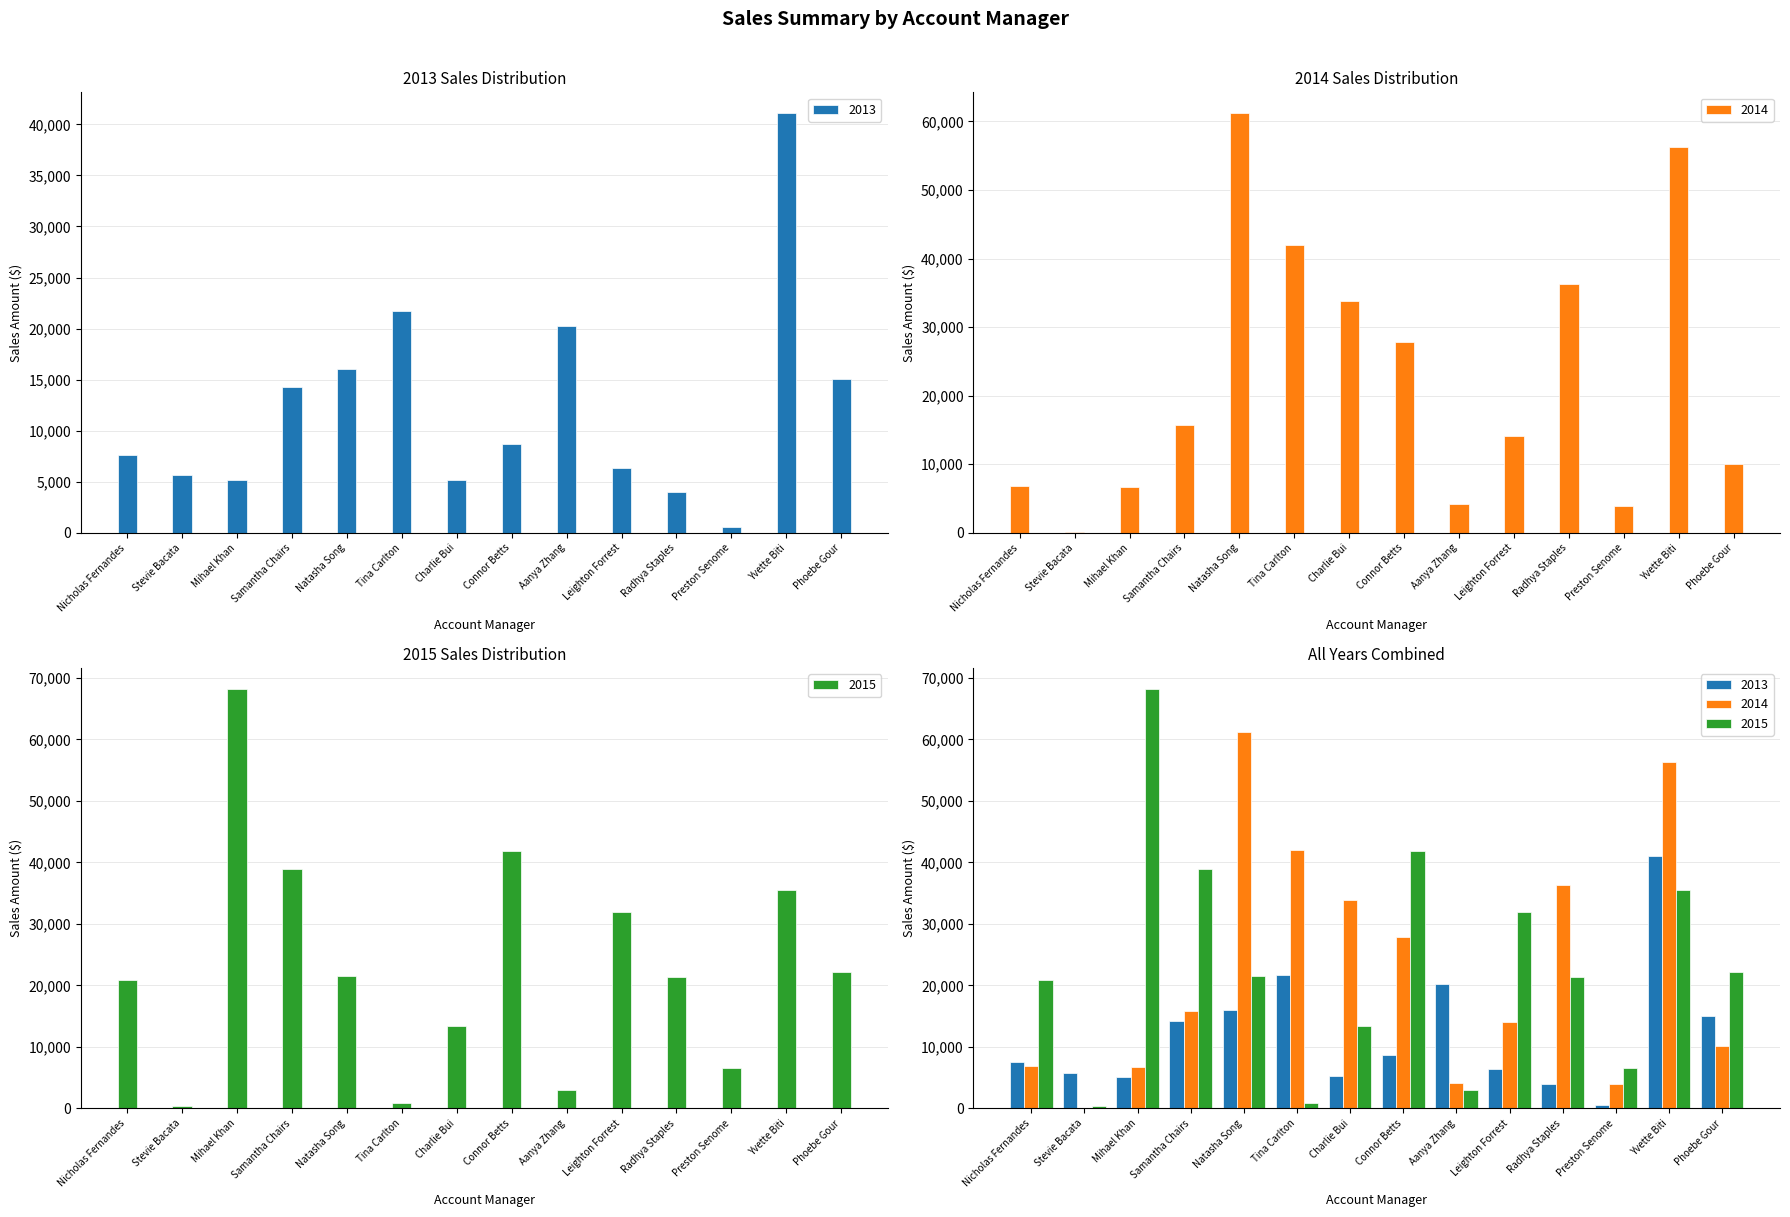

The value of 2014 at Connor Betts is 27899.6. True or false?

True